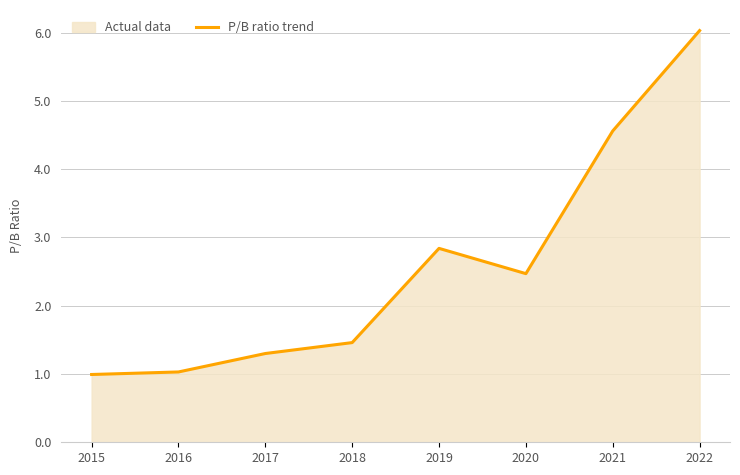

Count the number of categories in the chart.

8